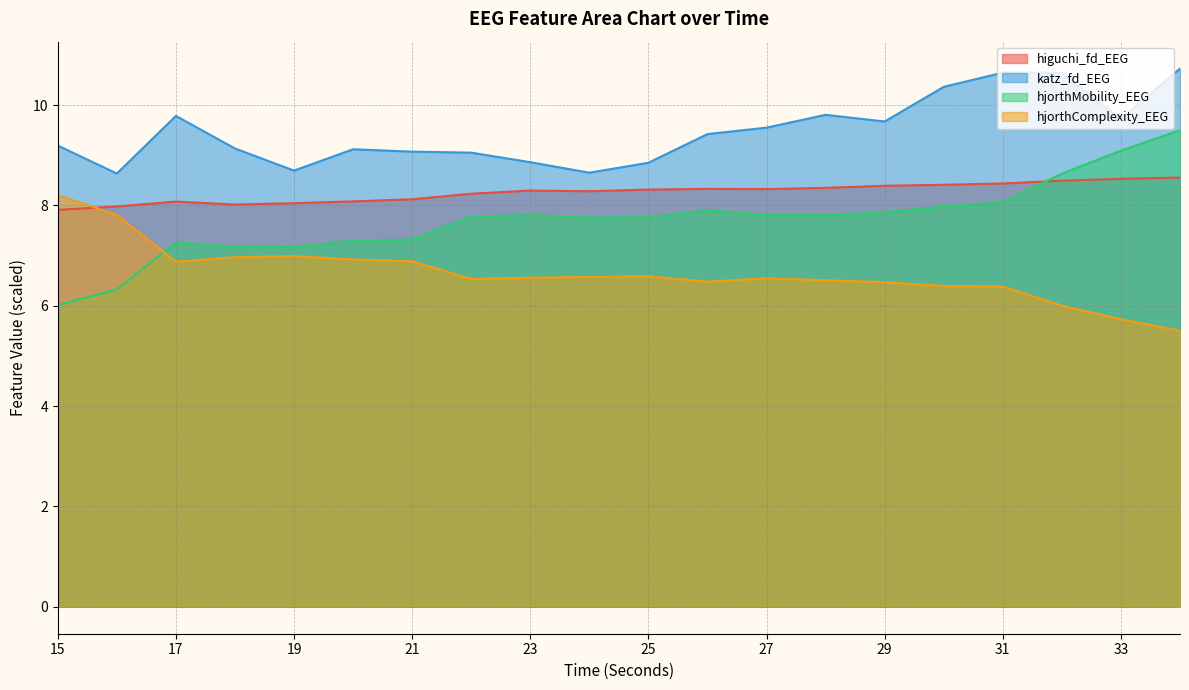

What is the difference between the maximum and minimum values in the hjorthComplexity_EEG series?

2.7